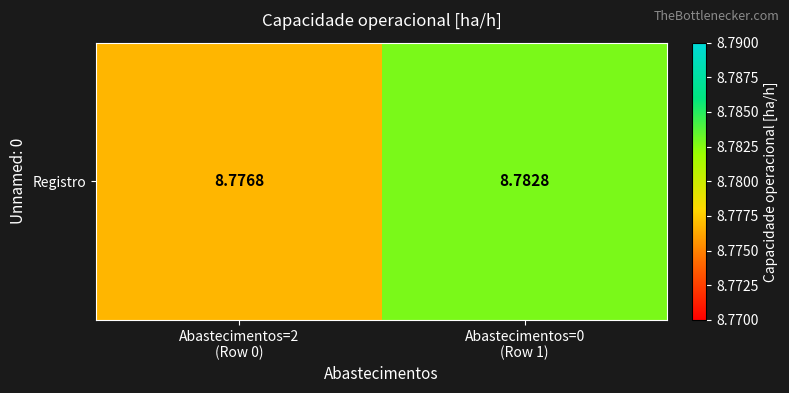

List the labels in order of value, largest first.

Abastecimentos=0
(Row 1), Abastecimentos=2
(Row 0)